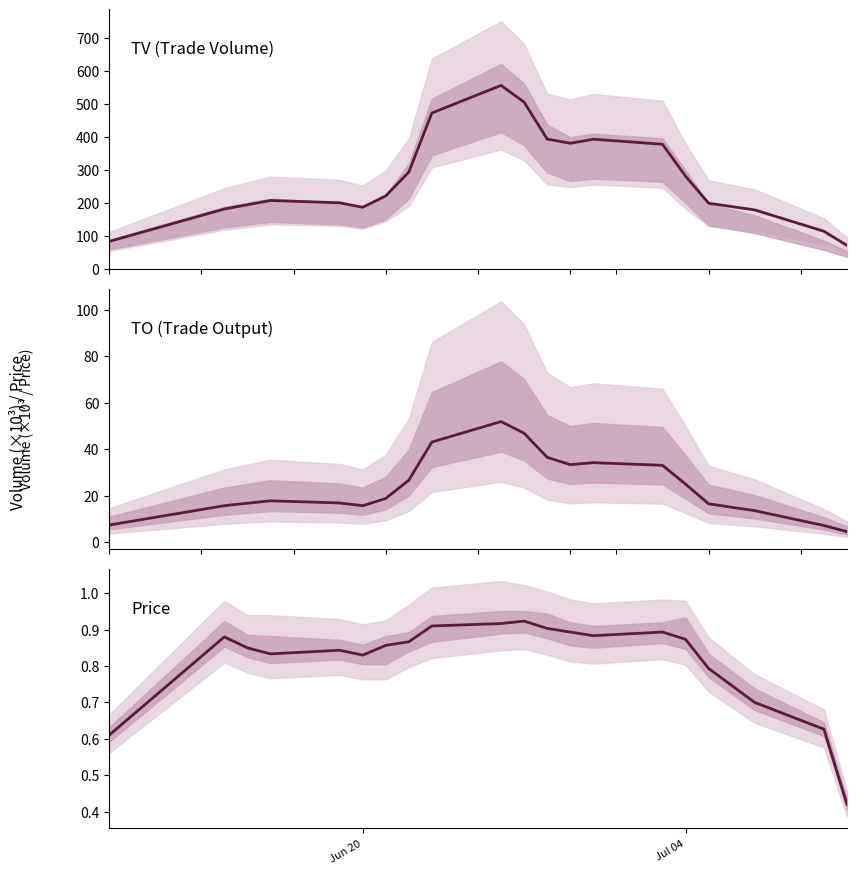

What is the average value of the TO series?

24.0